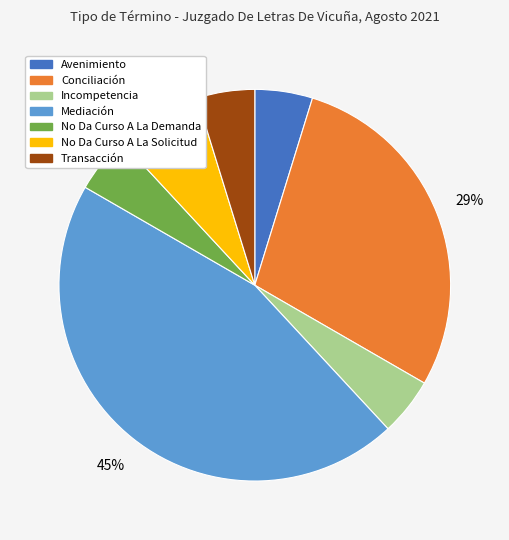

How many slices are in this pie chart?

7